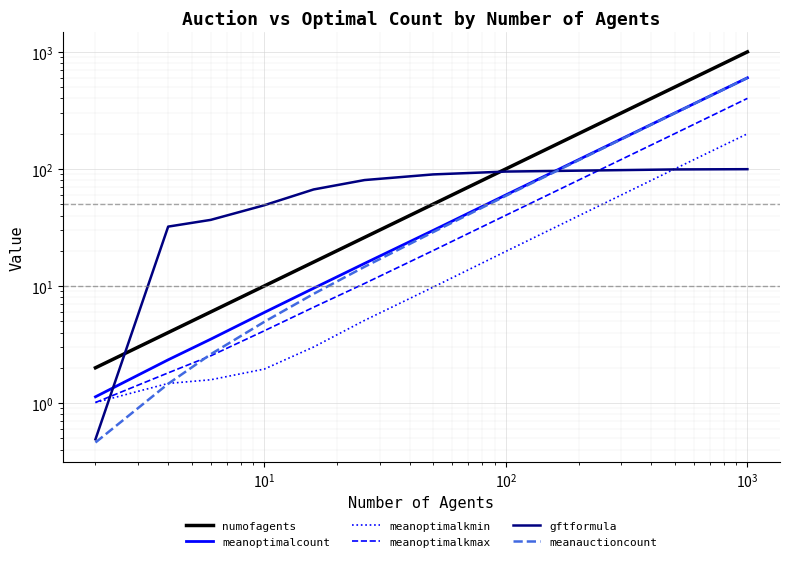

What is the minimum value shown in the chart?

0.5